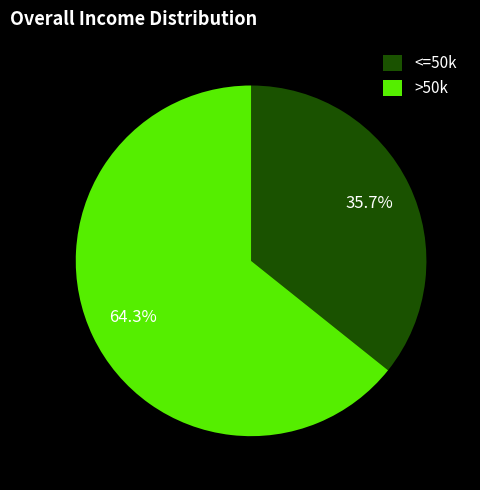

Does any single category account for the majority?

Yes